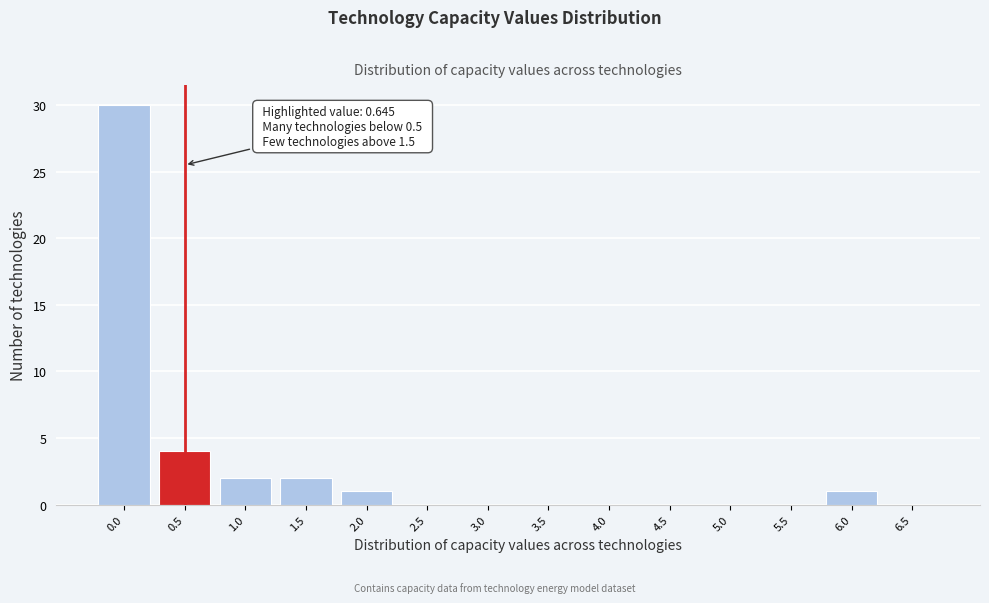

Reading right to left, transcribe all the data shown in this chart.

6.5=0	6.0=1	5.5=0	5.0=0	4.5=0	4.0=0	3.5=0	3.0=0	2.5=0	2.0=1	1.5=2	1.0=2	0.5=4	0.0=30